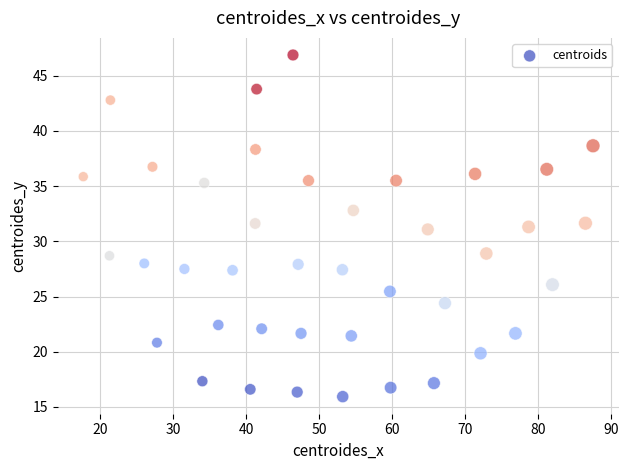

What is the range of X values (max minus min)?

69.8